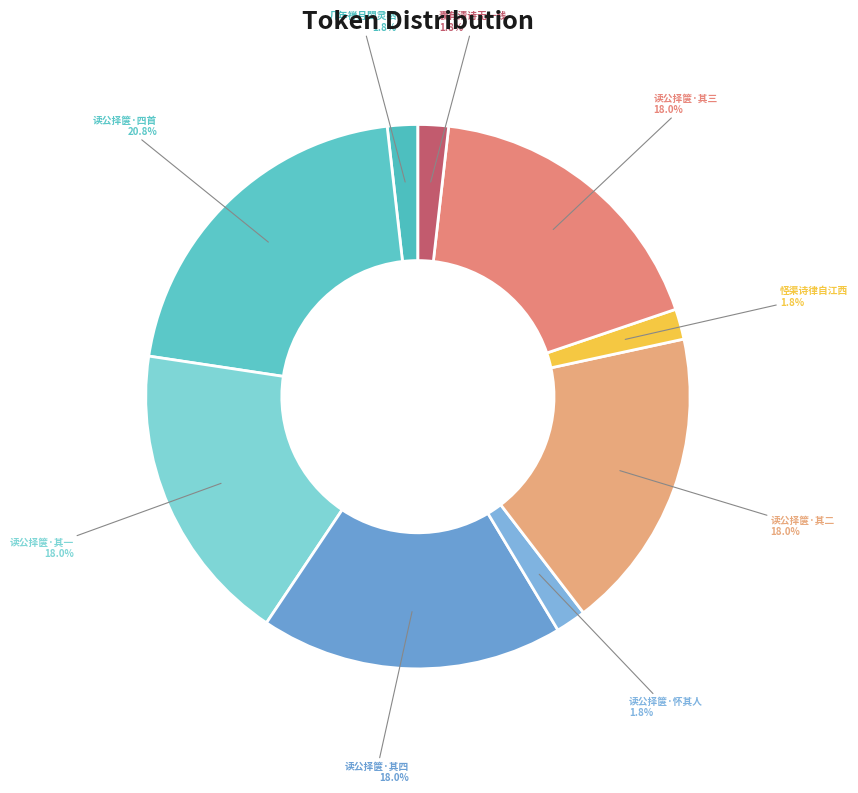

What is the ratio of the value at 读公择箧·其二 to the value at 读公择箧·四首?

0.9